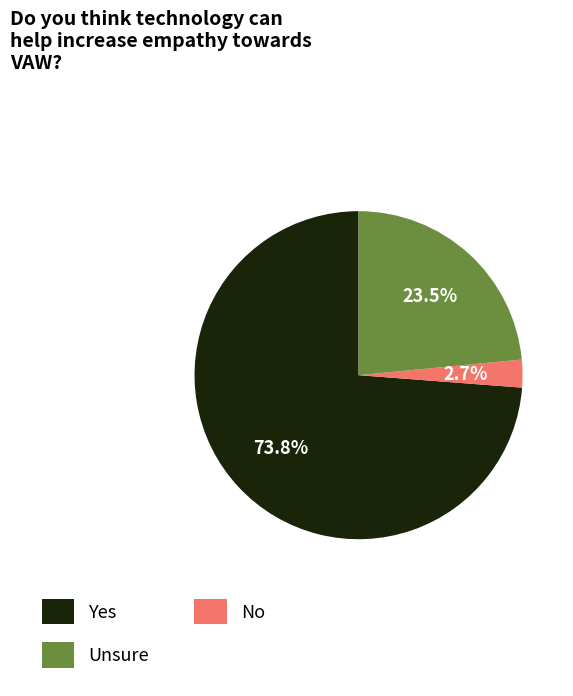

Is there a majority slice in this chart?

Yes